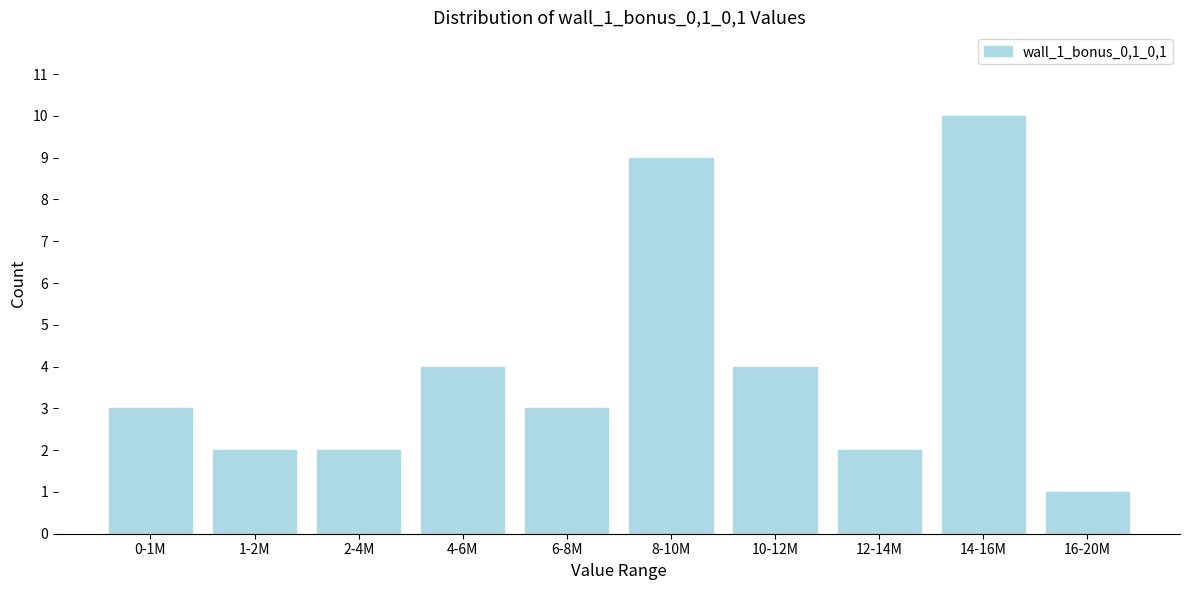

Reading left to right, transcribe all the data shown in this chart.

0-1M=3	1-2M=2	2-4M=2	4-6M=4	6-8M=3	8-10M=9	10-12M=4	12-14M=2	14-16M=10	16-20M=1